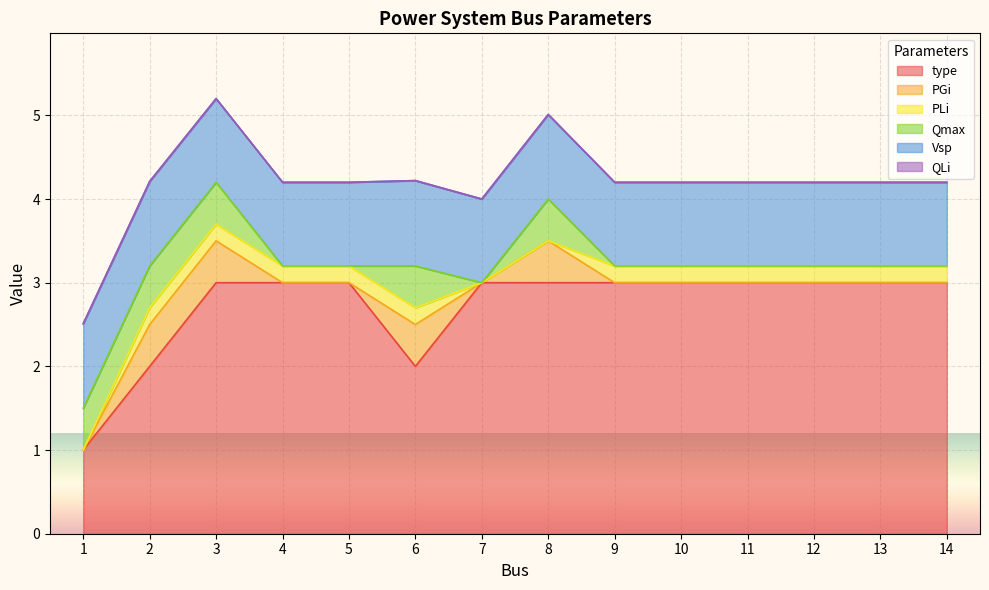

How many distinct data groups are displayed?

6